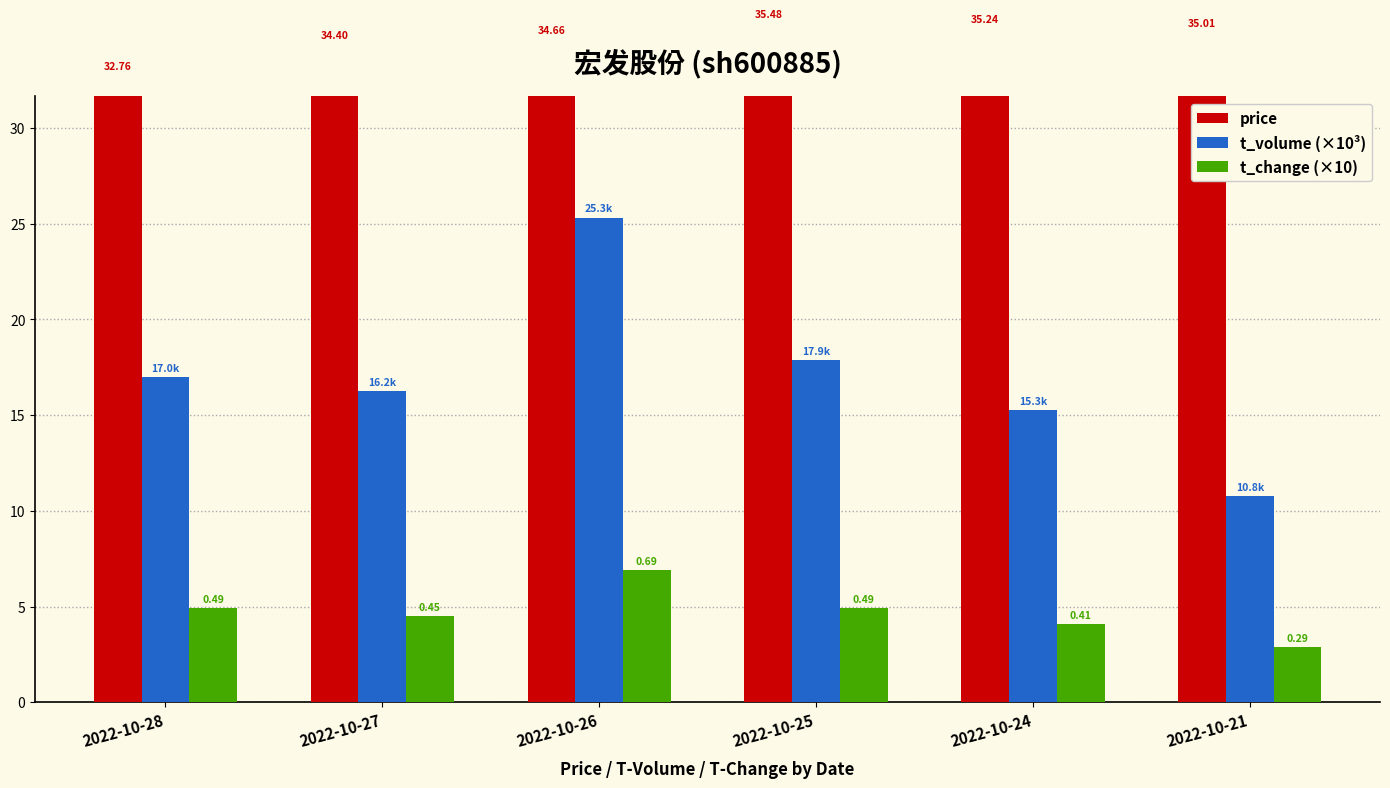

Where is t_volume (×10³) nearest to the value 18?

2022-10-25